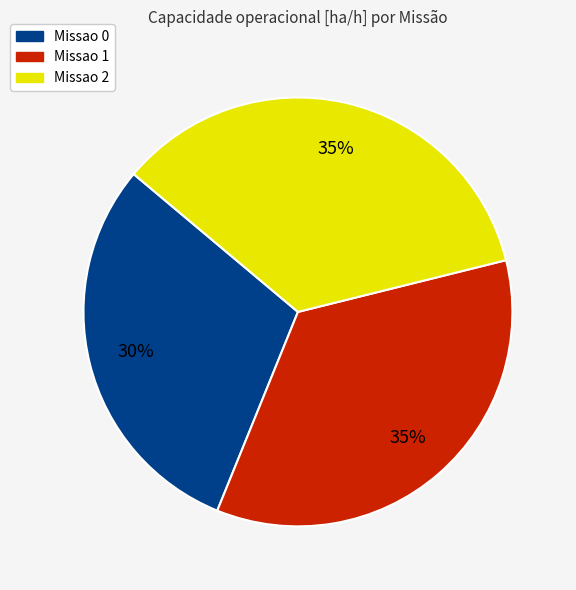

Is it true that Missao 1 is 46% of the pie?

False